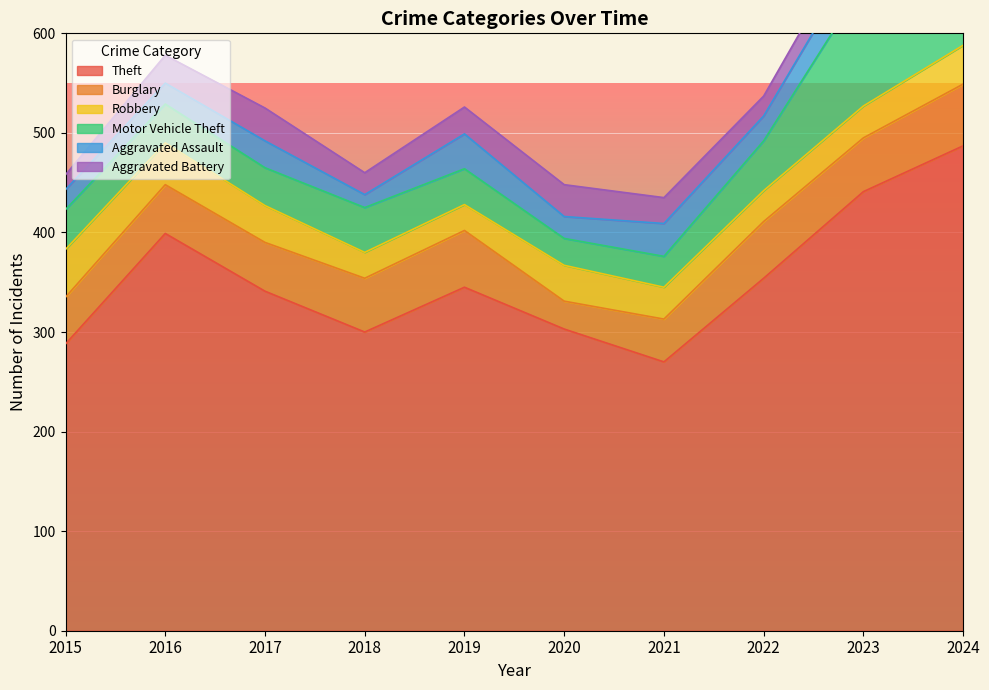

True or false: Aggravated Assault and Burglary cross at least once.

False